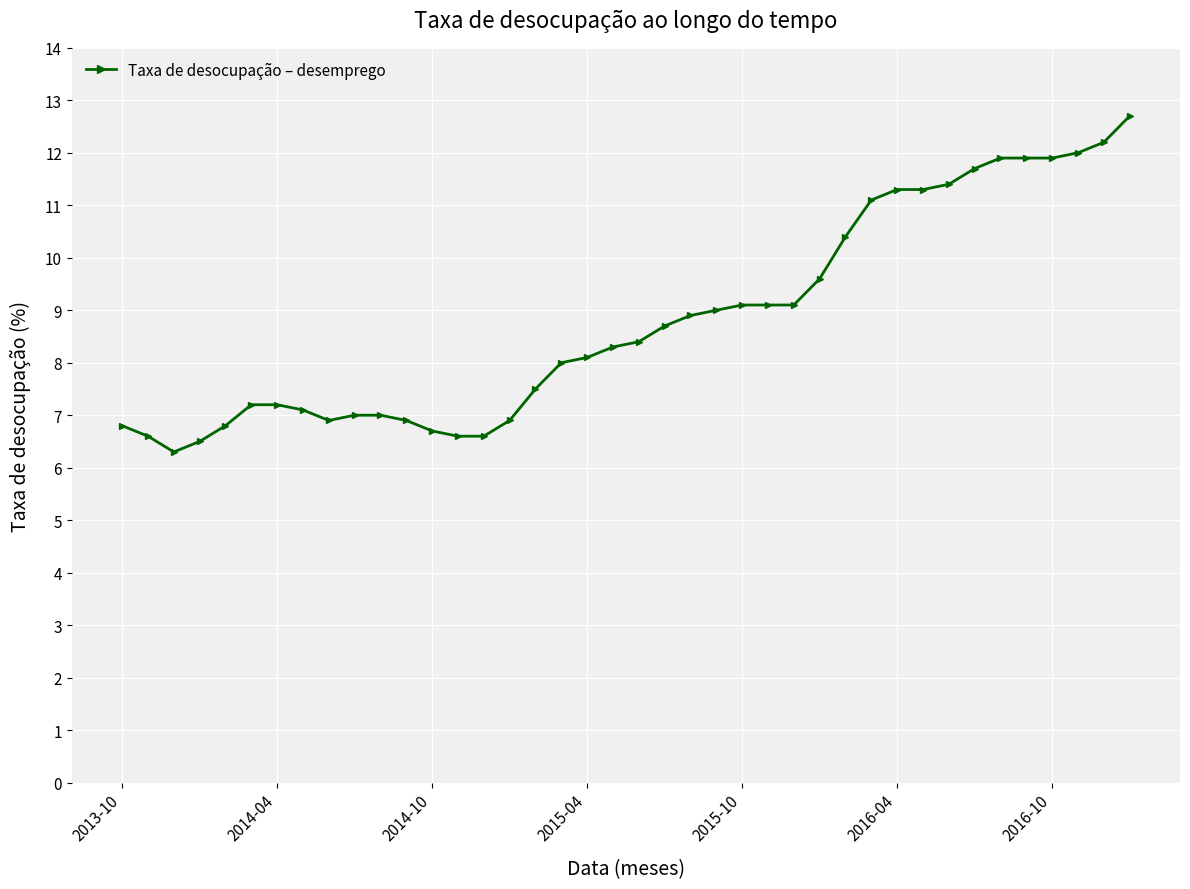

What is the value of the 3rd point from the left?

6.3